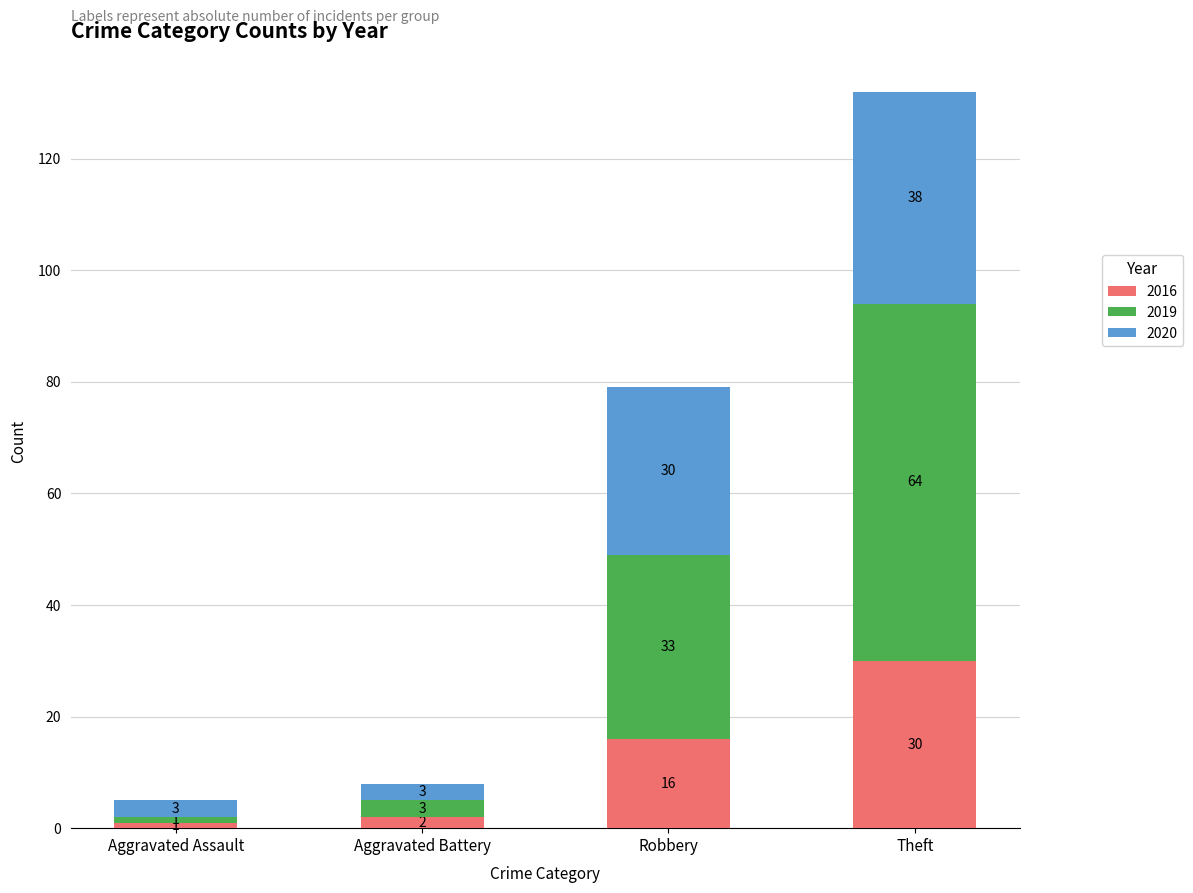

How many data points in 2016 are less than 16?

2